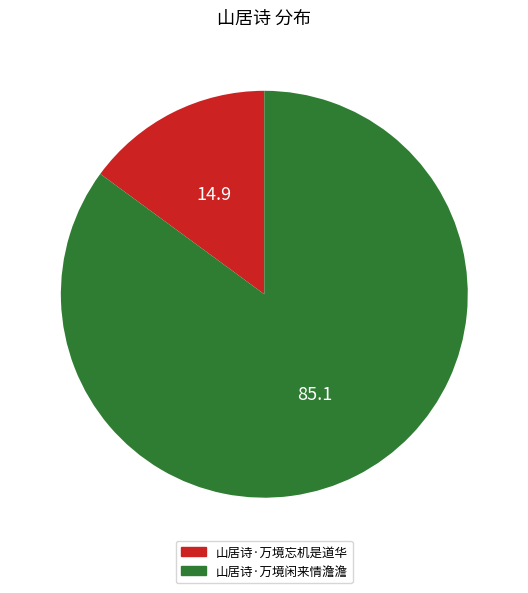

Between 山居诗·万境闲来情澹澹 and 山居诗·万境忘机是道华, which is larger?

山居诗·万境闲来情澹澹